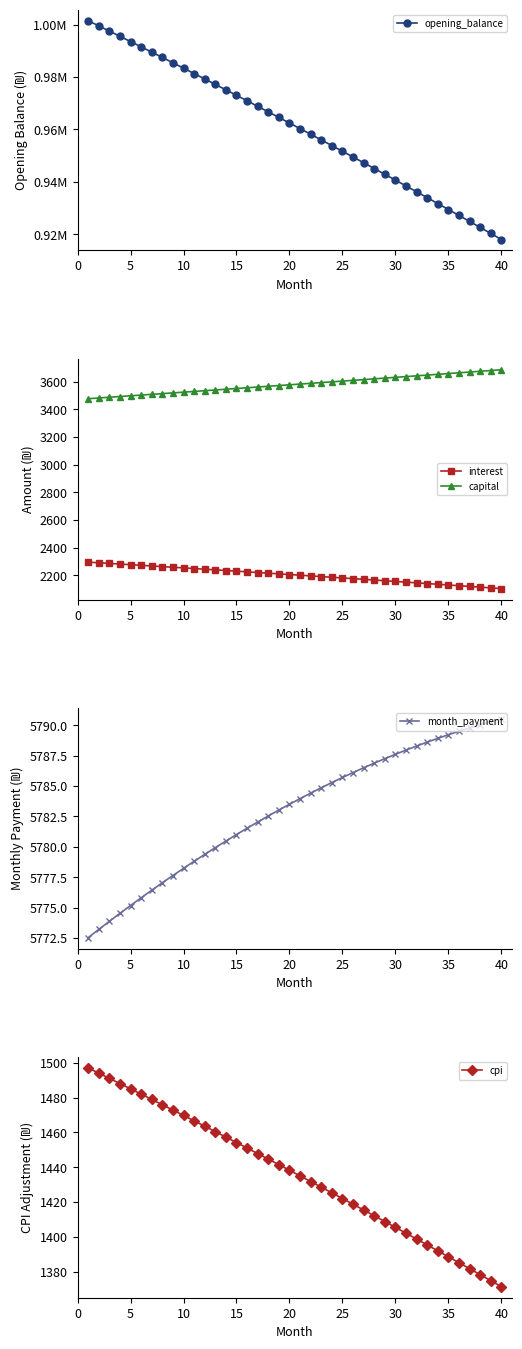

What is the difference between the second highest and second lowest values in the month_payment series?

17.1